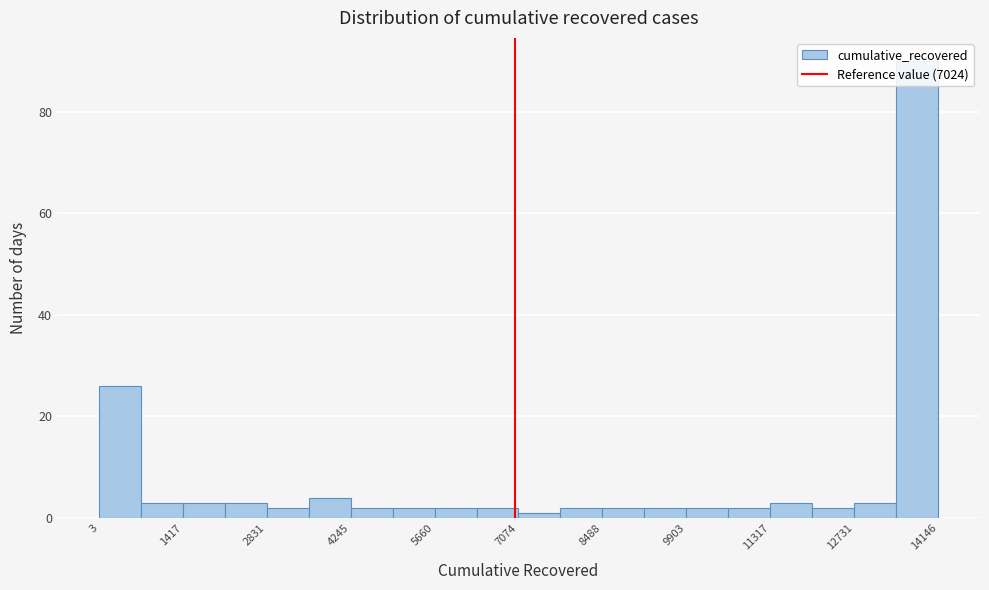

Around what value on the x-axis is the tallest bar? Give the approximate position of its centre, as read against the axis.

13800